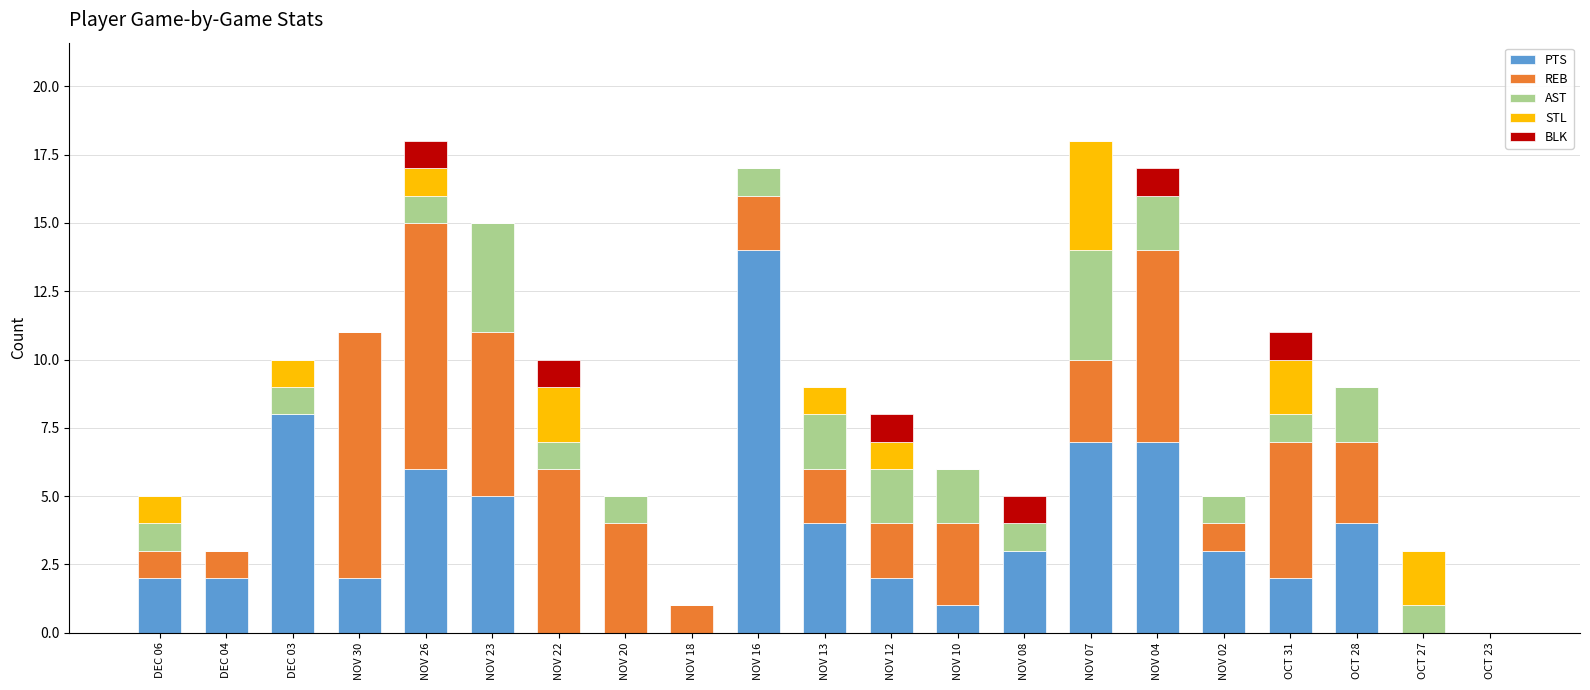

What is the total value across all series at OCT 31?

11